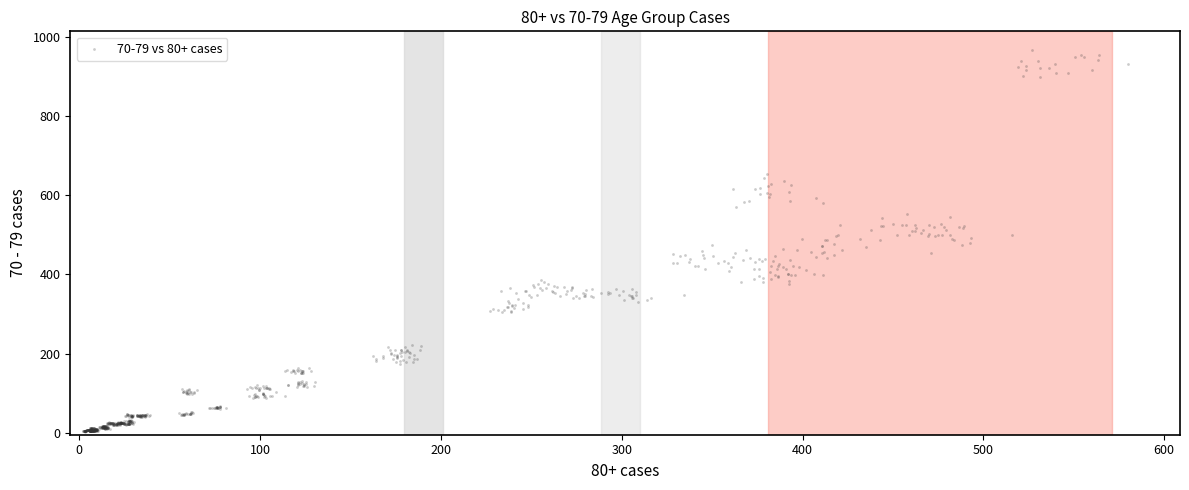

What is the range of X values (max minus min)?

577.9